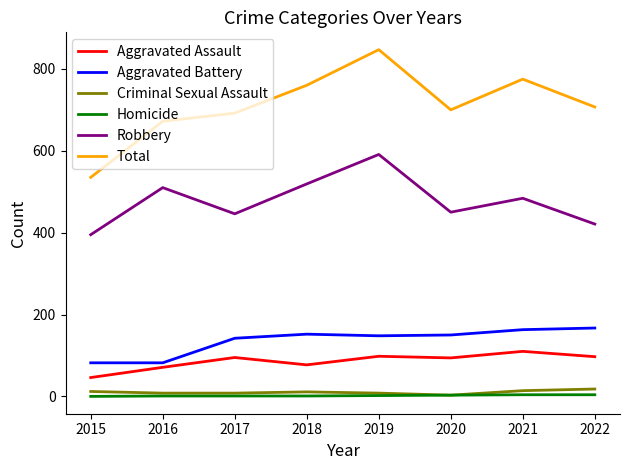

The Total series shows 775 at 2021. True or false?

True